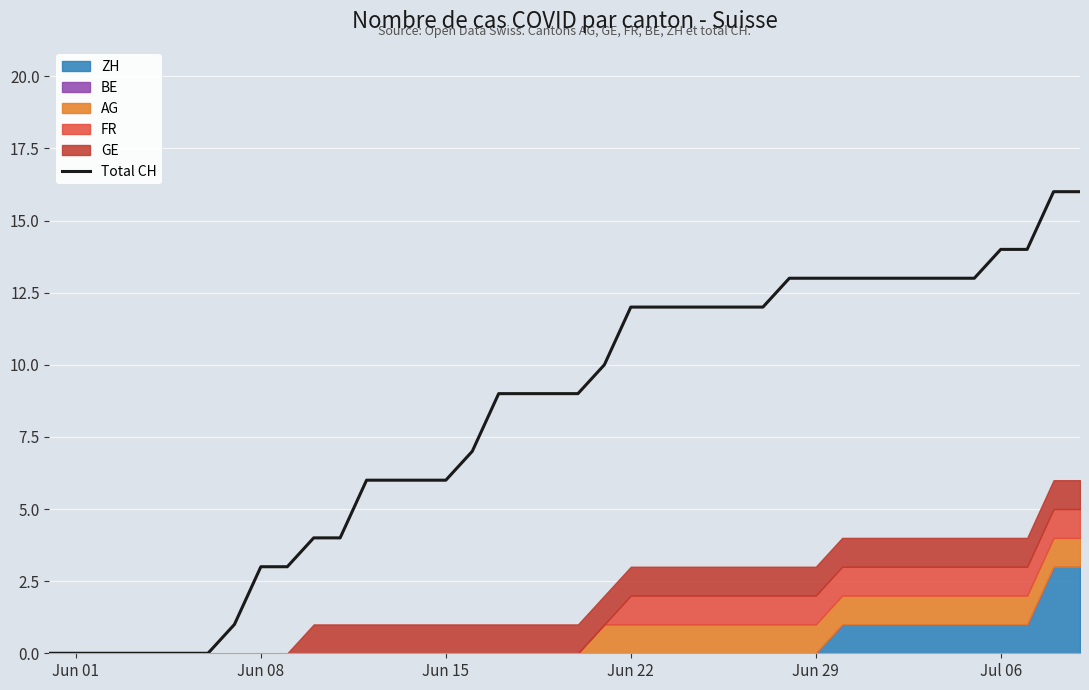

What is the difference between the maximum and minimum values?

16